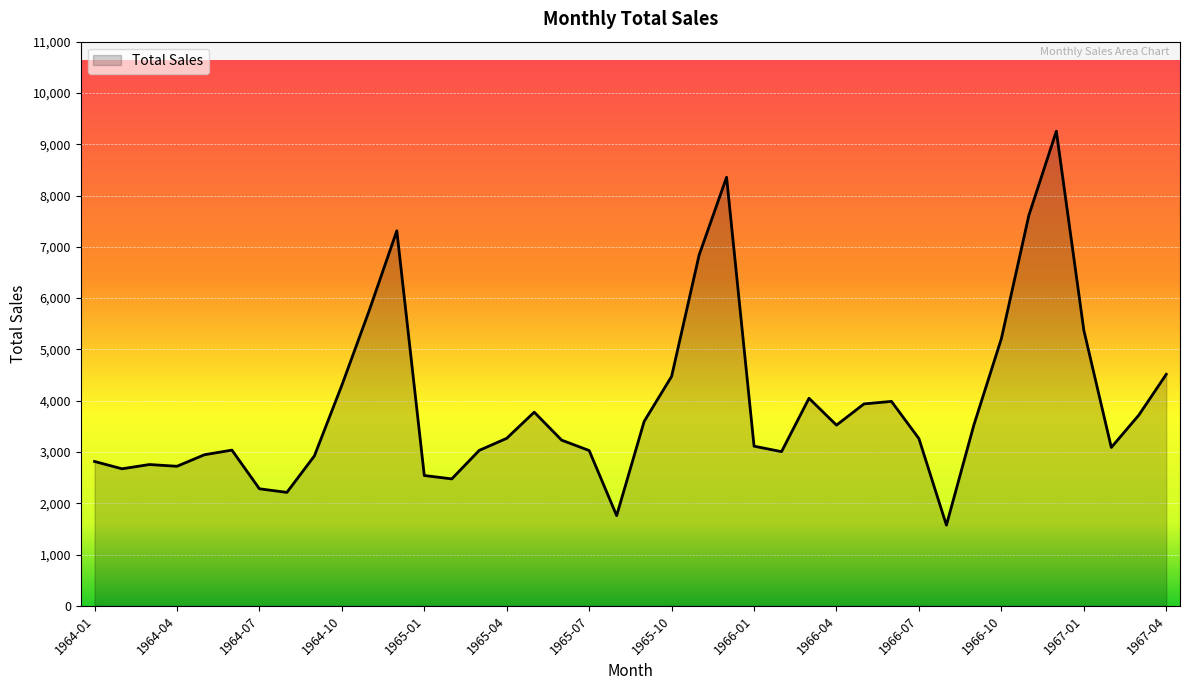

What is the minimum value shown in the chart?

1573